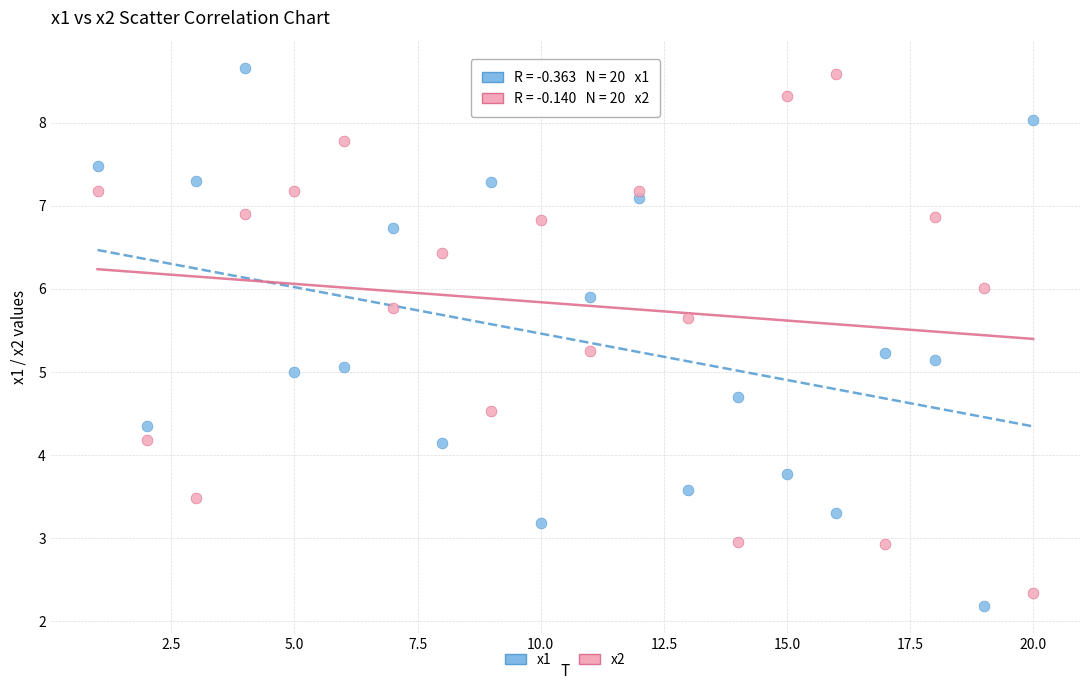

Across all data points, what is the range of Y values (max minus min)?

6.5